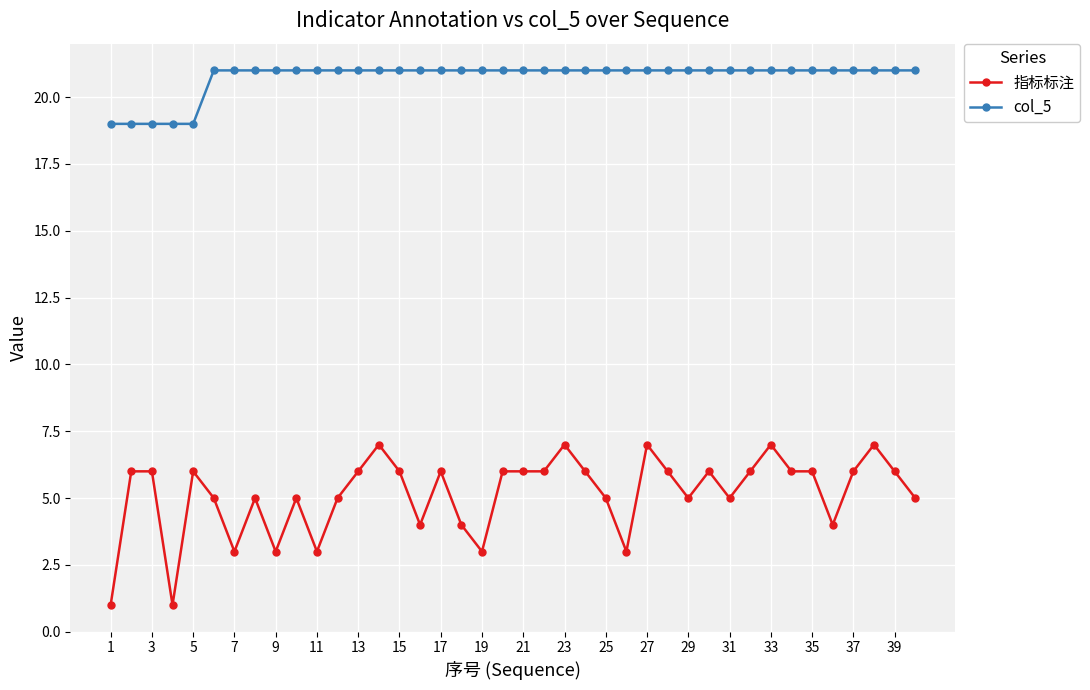

True or false: 指标标注 and col_5 cross at least once.

False